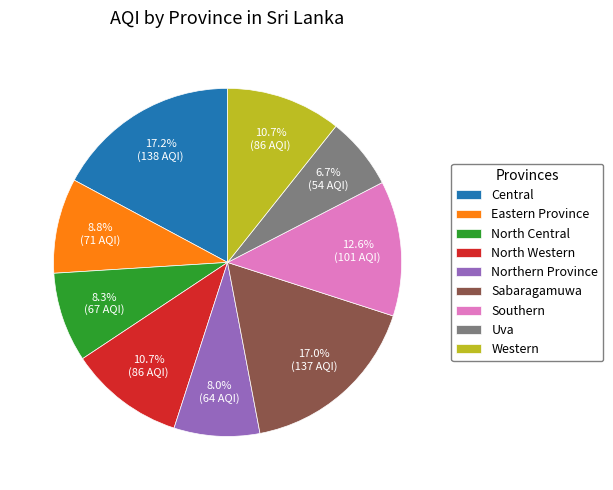

What percentage is the Southern slice, to the nearest percent?

13%